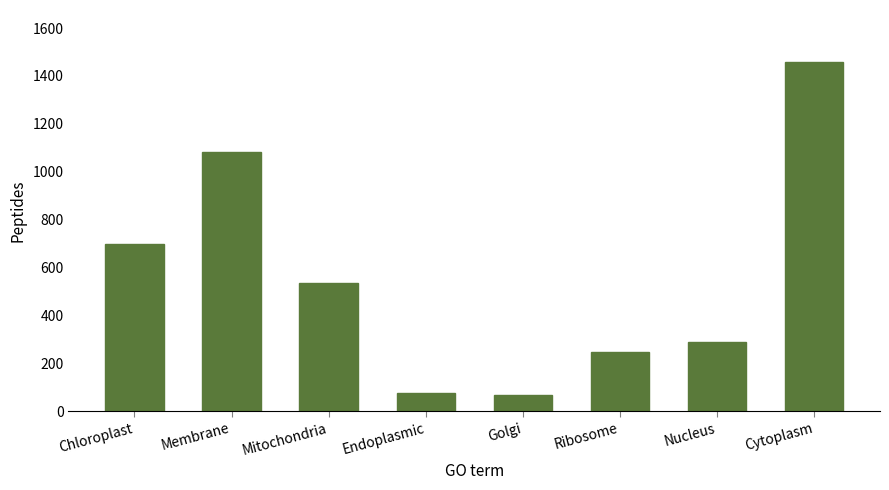

Count the number of data series in this chart.

1